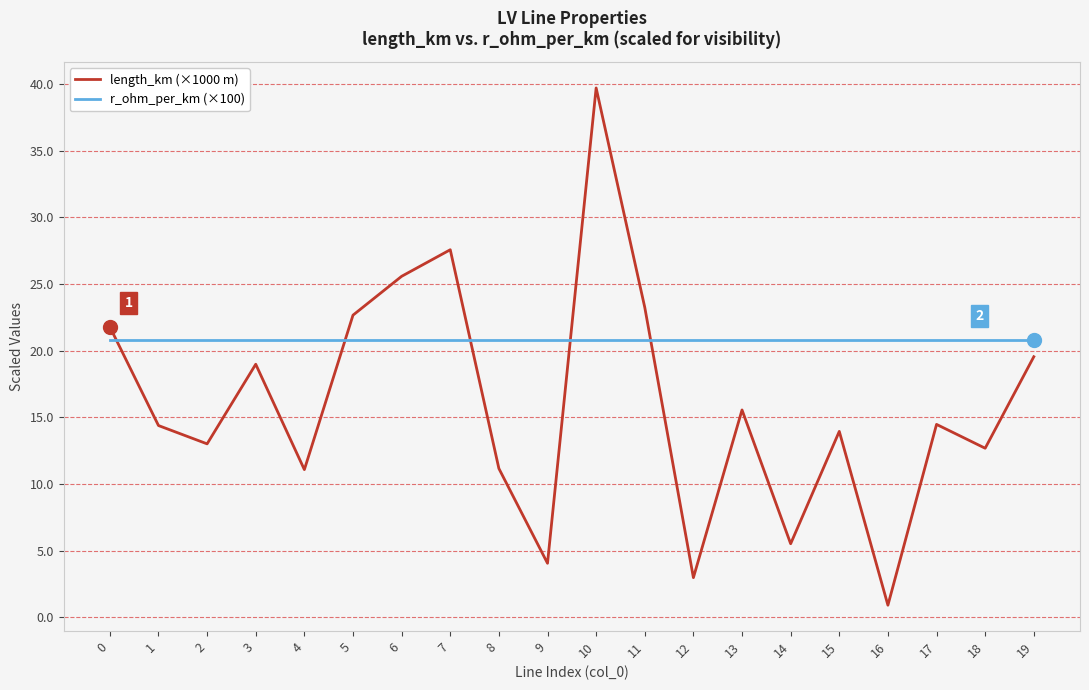

Which series changed the most between 6 and 12?

length_km (×1000 m)